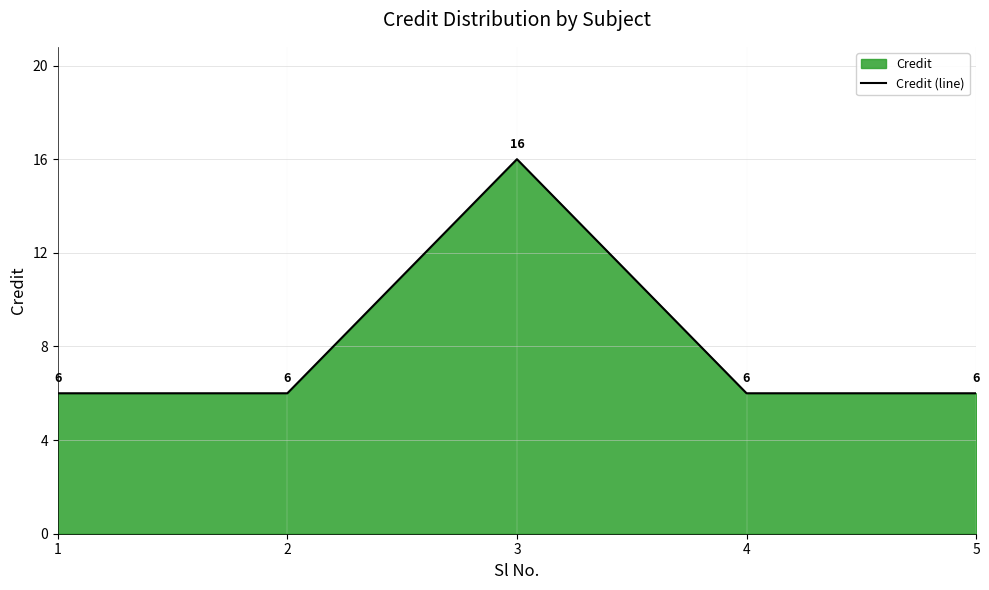

True or false: there are more than 1 points higher than both neighbors.

False